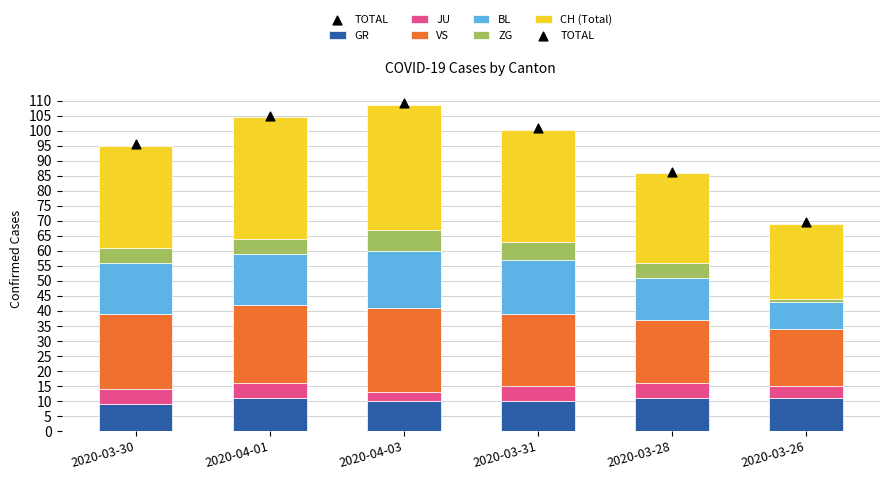

Which series reaches the minimum Y coordinate?

ZG